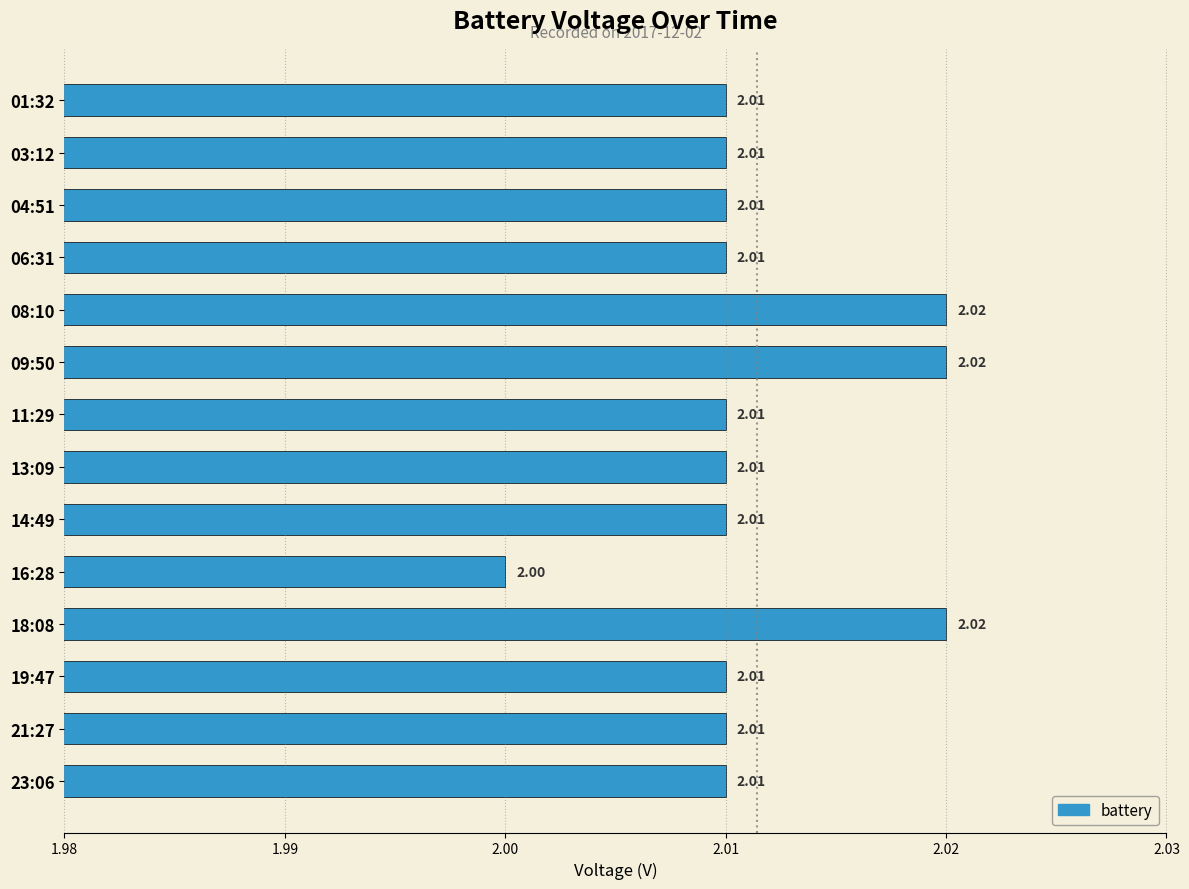

What is the sum of the values at 09:50 and 06:31?

4.0